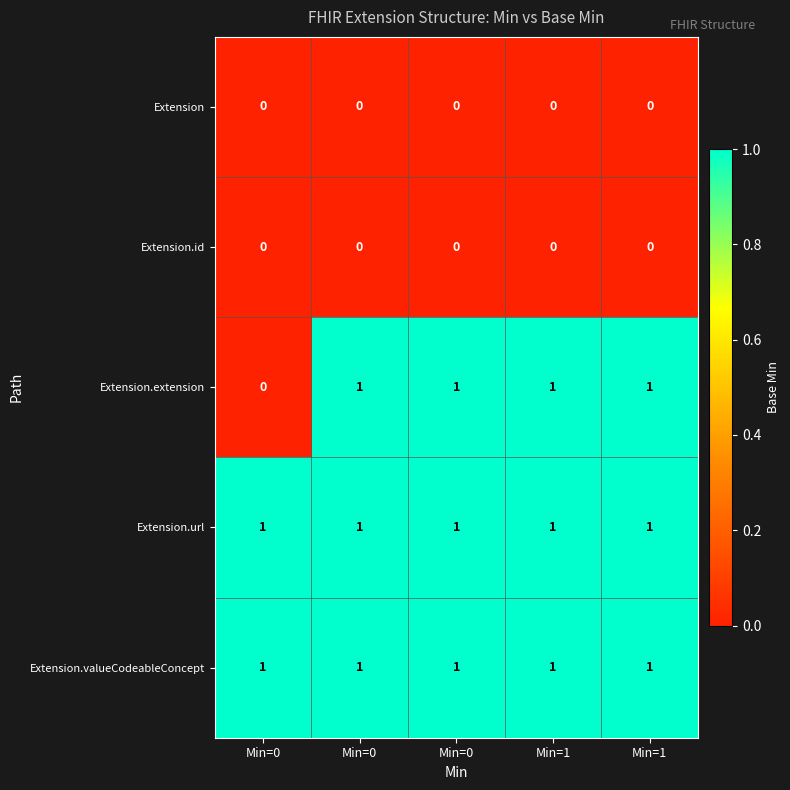

How many categories are shown in the chart?

5